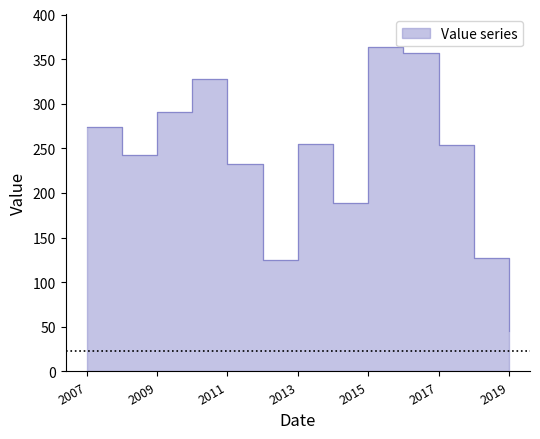

Count the number of categories in the chart.

13